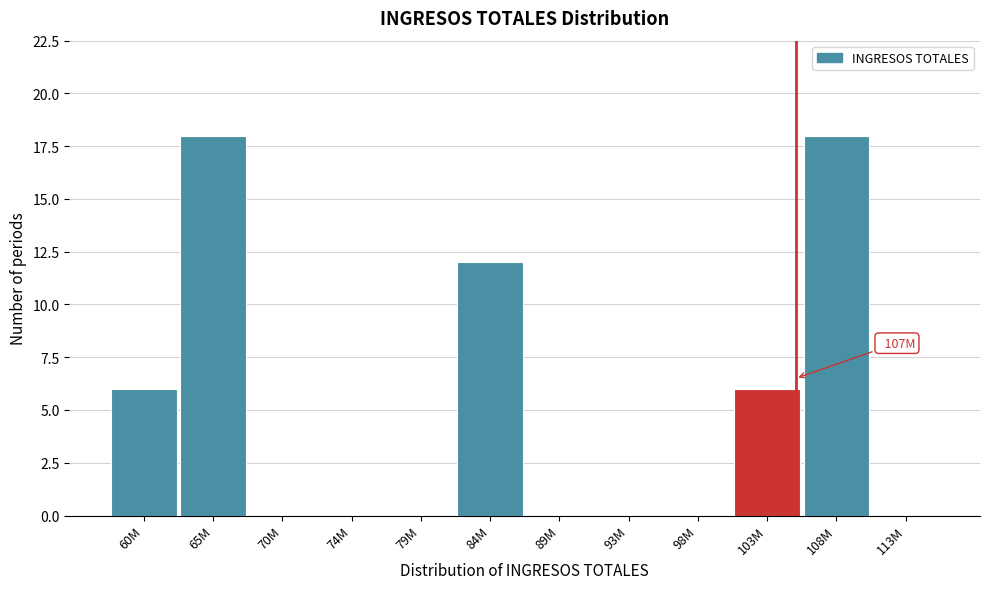

Reading right to left, transcribe all the data shown in this chart.

113M=0	108M=18	103M=6	98M=0	93M=0	89M=0	84M=12	79M=0	74M=0	70M=0	65M=18	60M=6